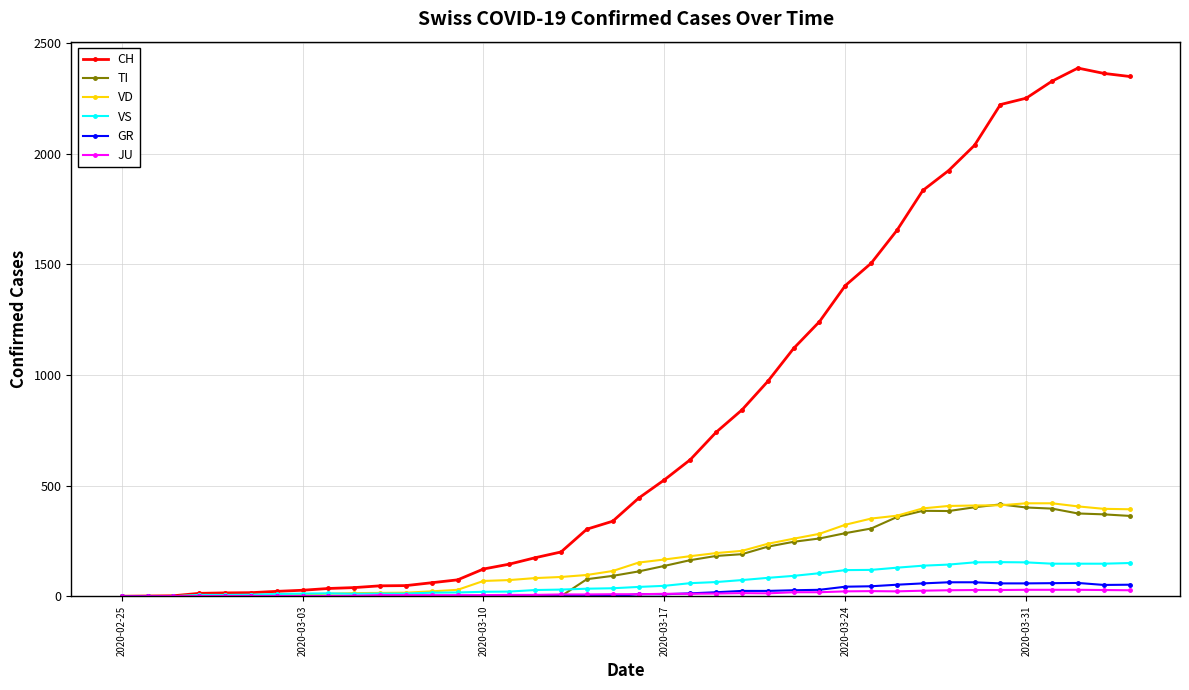

True or false: JU has more than 0 interior local peaks.

True